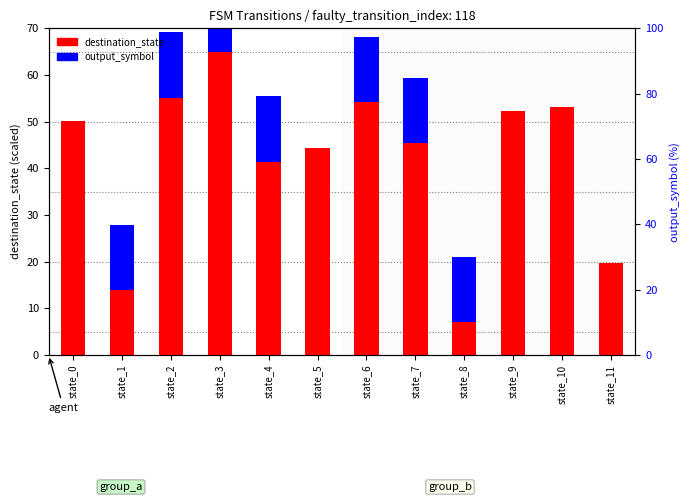

Reading left to right, what are all the values shown in this chart?

destination_state: state_0=50.2	state_1=13.9	state_2=55.2	state_3=65.0	state_4=41.4	state_5=44.3	state_6=54.2	state_7=45.3	state_8=7.0	state_9=52.2	state_10=53.2	state_11=19.8
output_symbol: state_0=0.0	state_1=14.0	state_2=14.0	state_3=14.0	state_4=14.0	state_5=0.0	state_6=14.0	state_7=14.0	state_8=14.0	state_9=0.0	state_10=0.0	state_11=0.0